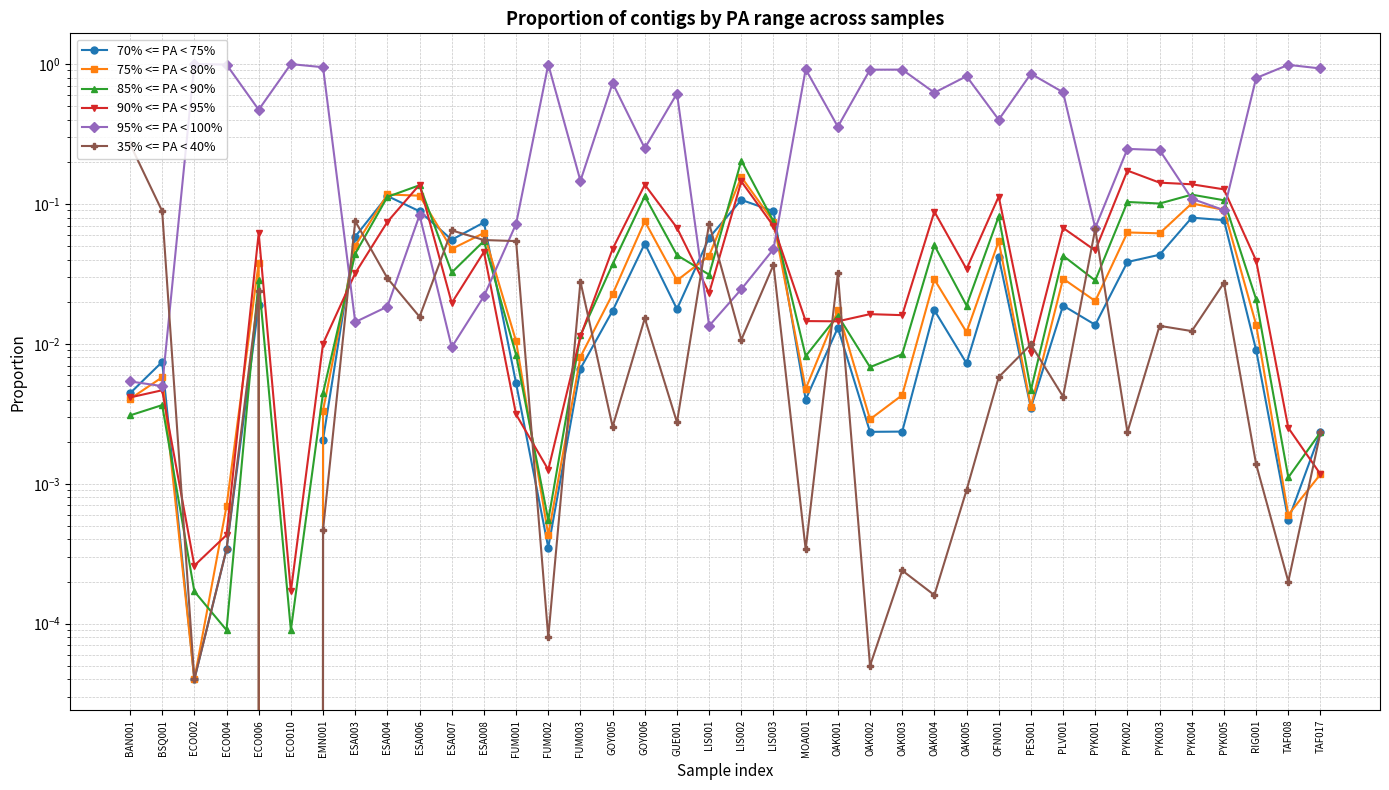

Which series has the widest spread of values?

95% <= PA < 100%